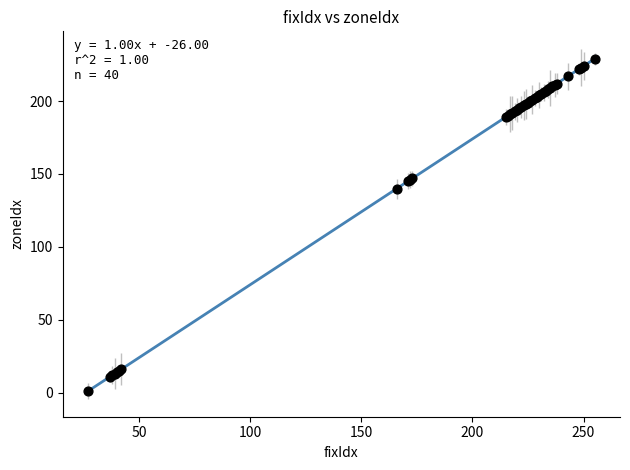

What Y value in the scatter plot is closest to 115?

140